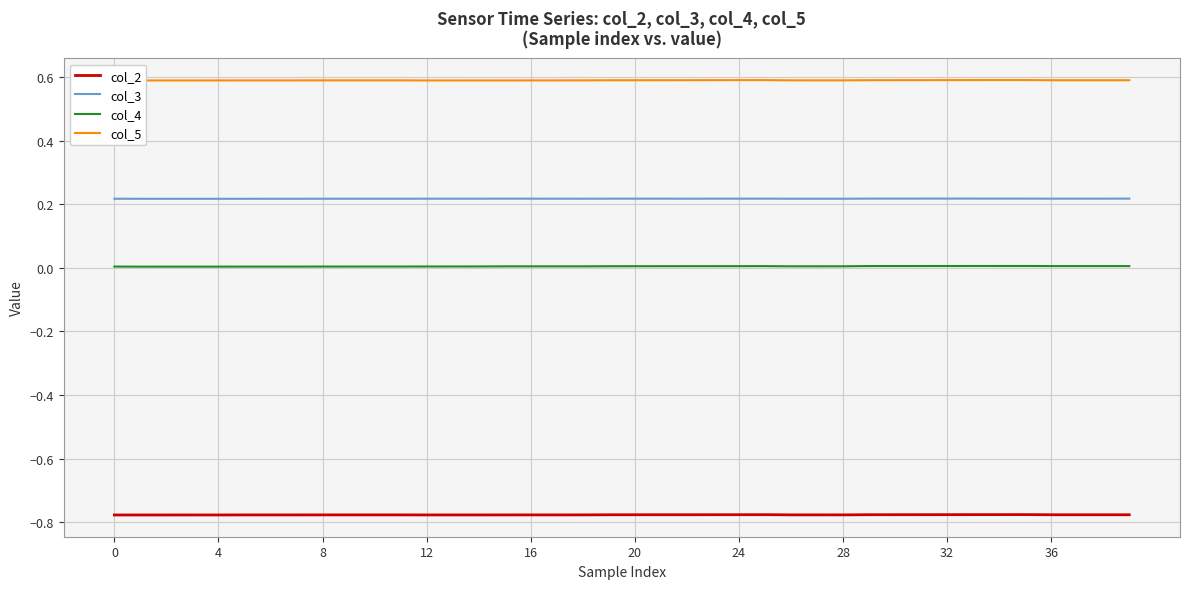

How many series are shown in this chart?

4